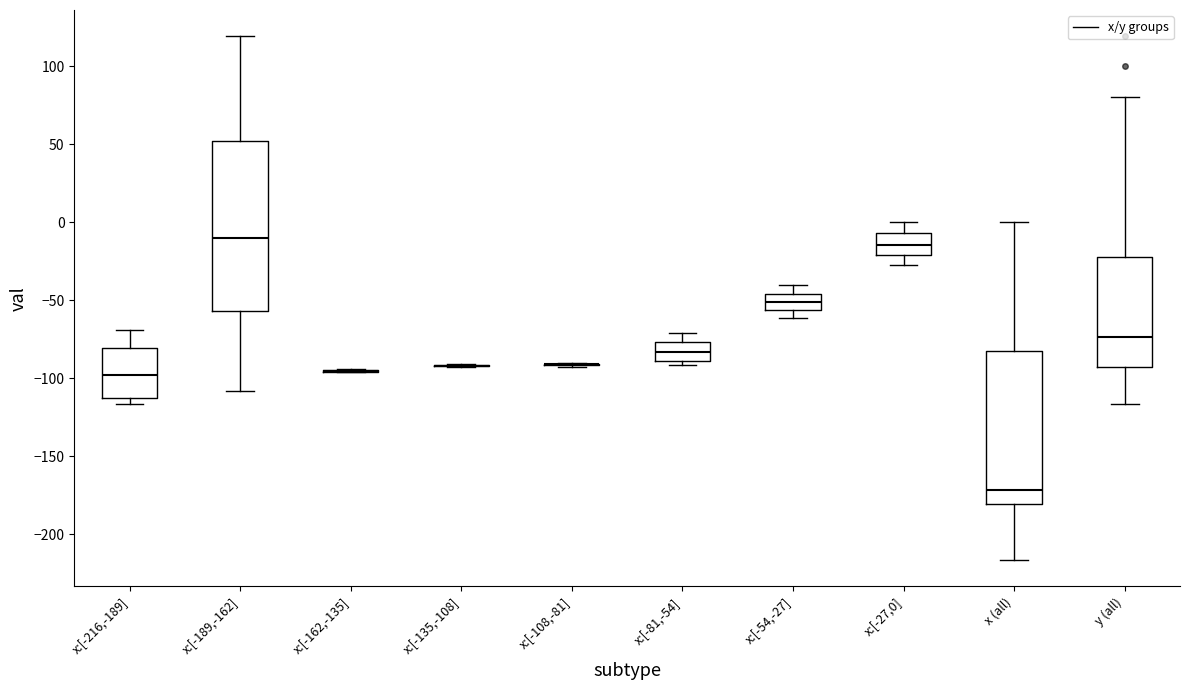

Reading left to right, transcribe this box plot: for each box, give where its median line is, the range the box spans, and where its two whiskers end, as read against the y-axis. The values are not printed on the chart, so give them approximately, as read against the axis.

x:[-216,-189]: median -100, box -115 to -80, whiskers -115 (just below the box's lower edge) to -70
x:[-189,-162]: median -10, box -55 to 50, whiskers -110 to 120
x:[-162,-135]: box collapsed to a line at -95, whiskers -95 to -95
x:[-135,-108]: box collapsed to a line at -90, whiskers -95 to -90
x:[-108,-81]: box collapsed to a line at -90, whiskers -90 to -90
x:[-81,-54]: median -85, box -90 to -75, whiskers -90 (just below the box's lower edge) to -70
x:[-54,-27]: median -50, box -55 to -45, whiskers -60 to -40
x:[-27,0]: median -15, box -20 to -5, whiskers -25 to 0
x (all): median -170, box -180 to -80, whiskers -215 to 0
y (all): median -75, box -90 to -20, whiskers -115 to 80